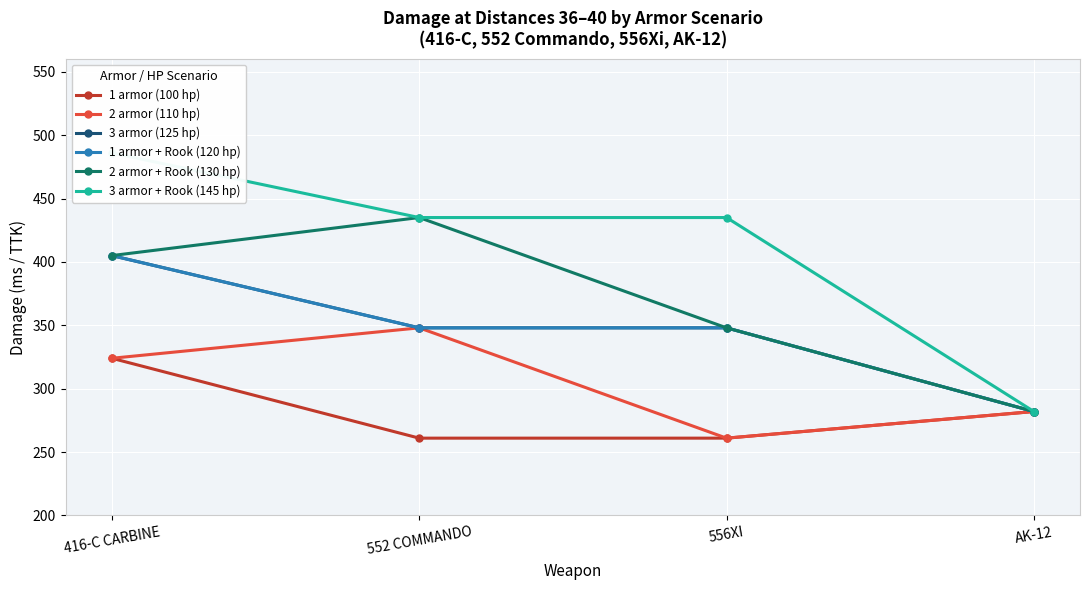

The value of 1 armor + Rook (120 hp) at 552 COMMANDO is 553. True or false?

False